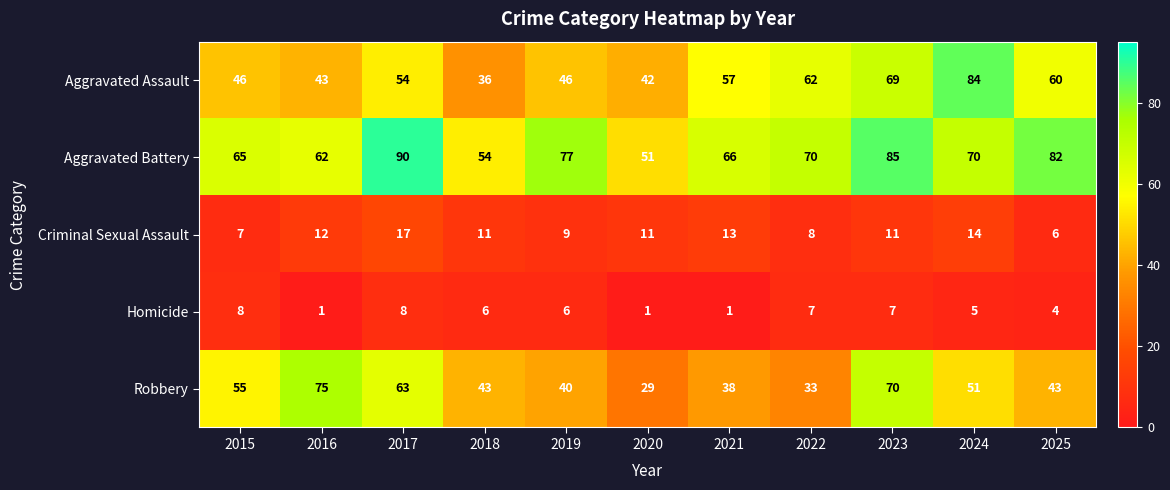

At 2016, list the series in order from smallest to largest.

Homicide, Criminal Sexual Assault, Aggravated Assault, Aggravated Battery, Robbery